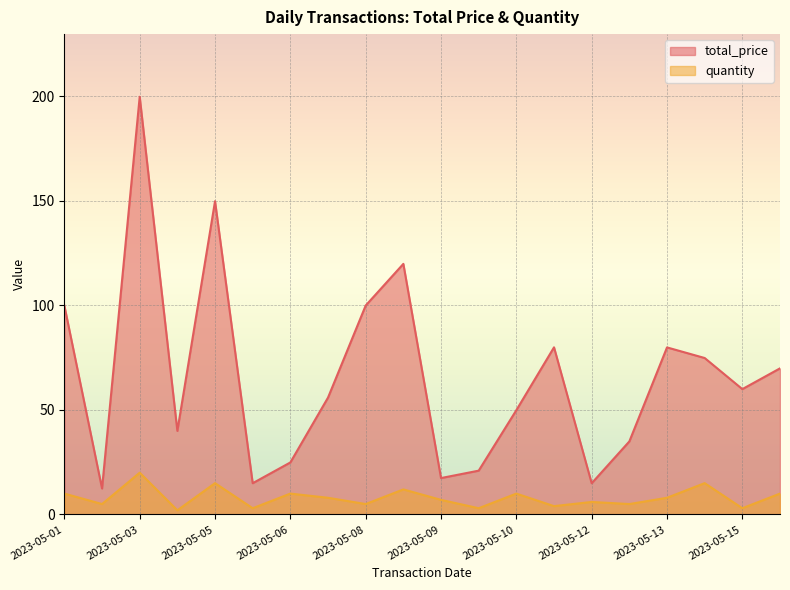

What is the difference between the quantity values at 2023-05-08 and 2023-05-07?

3.0